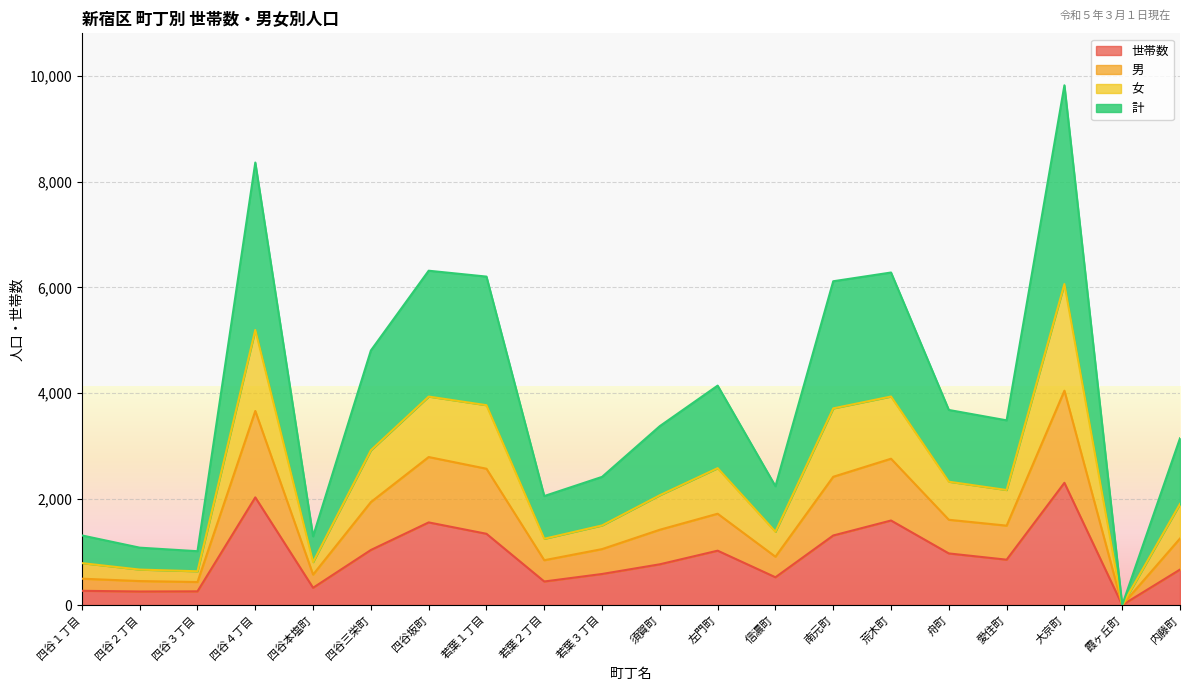

Is it true that 男 equals 2423 at 南元町?

True